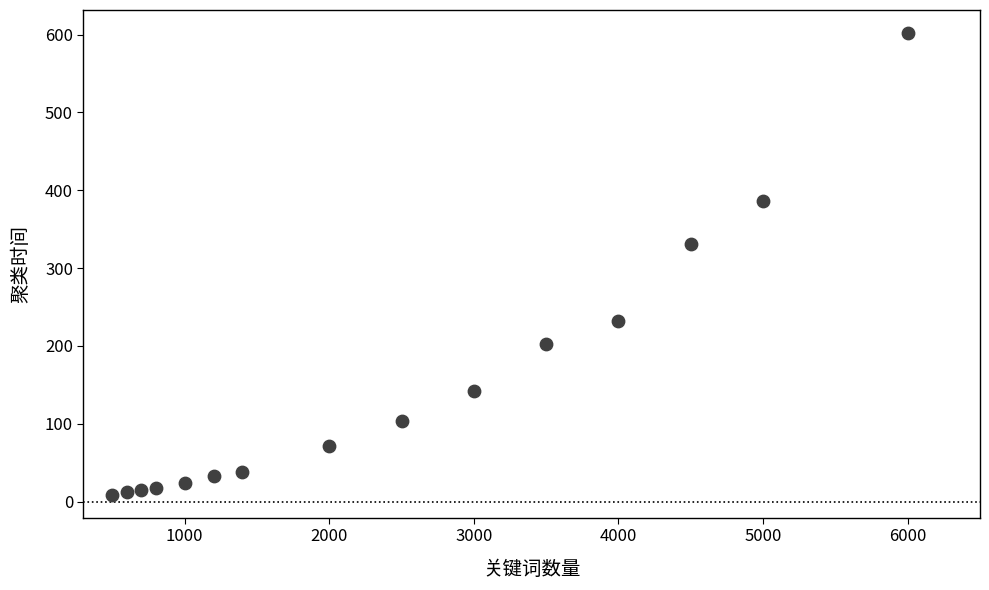

What Y value in the scatter plot is closest to 305?

331.0